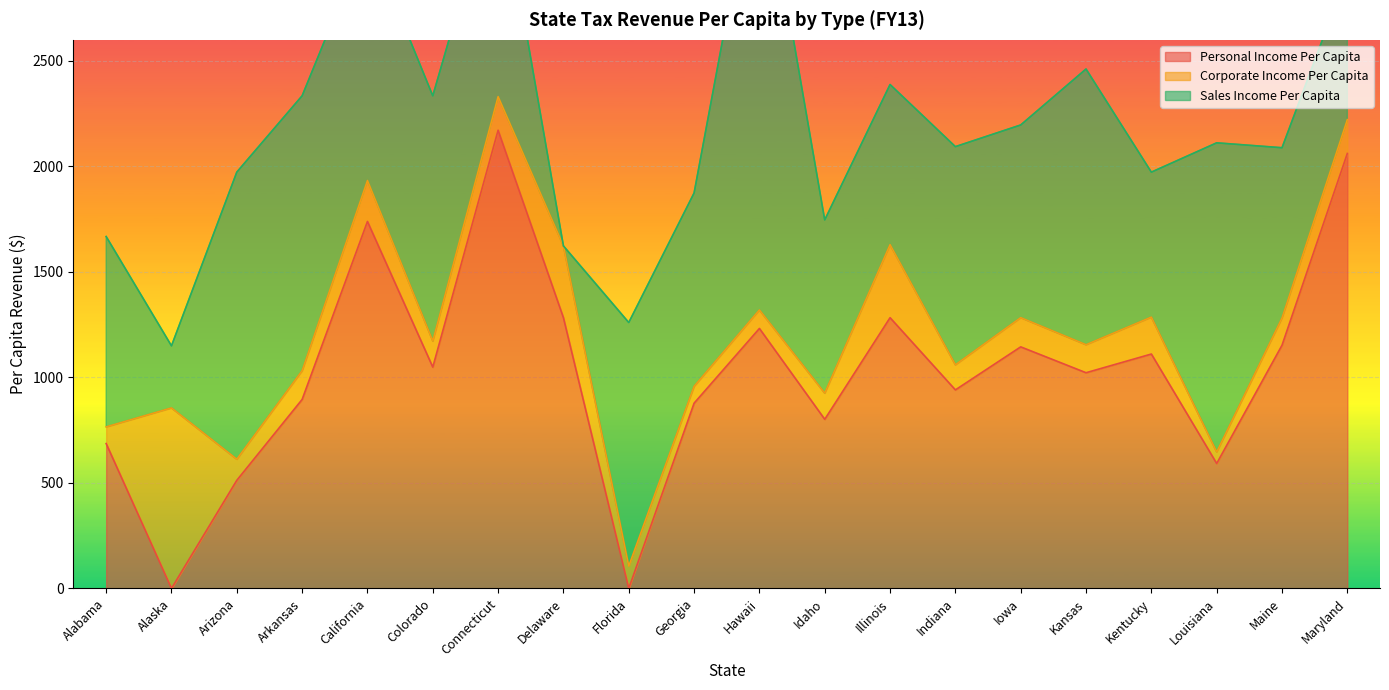

Reading left to right, what are all the values shown in this chart?

Personal Income Per Capita: 686.5	0.0	512.4	895.7	1739.2	1048.8	2171.7	1282.8	0.0	878.0	1232.1	801.4	1283.1	940.9	1144.8	1022.3	1110.8	592.1	1152.6	2061.4
Corporate Income Per Capita: 79.1	855.6	99.8	136.2	194.3	123.7	159.2	340.5	105.7	79.8	87.8	124.2	346.2	119.0	138.6	132.9	175.2	54.6	129.4	160.4
Sales Income Per Capita: 902.2	294.2	1360.9	1303.0	1158.7	1162.4	1071.9	0.0	1154.5	916.4	2213.5	821.1	759.0	1034.0	913.1	1306.7	687.0	1465.2	806.7	693.1